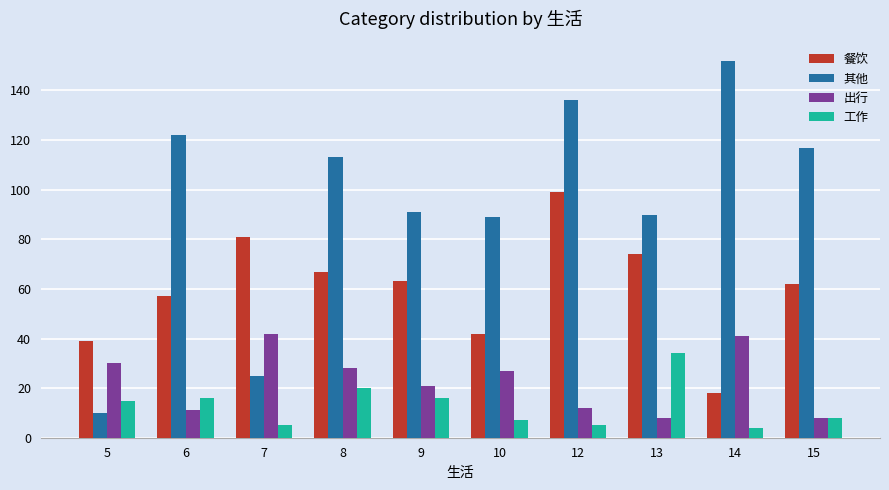

At which category is the sum across all series the highest?

12